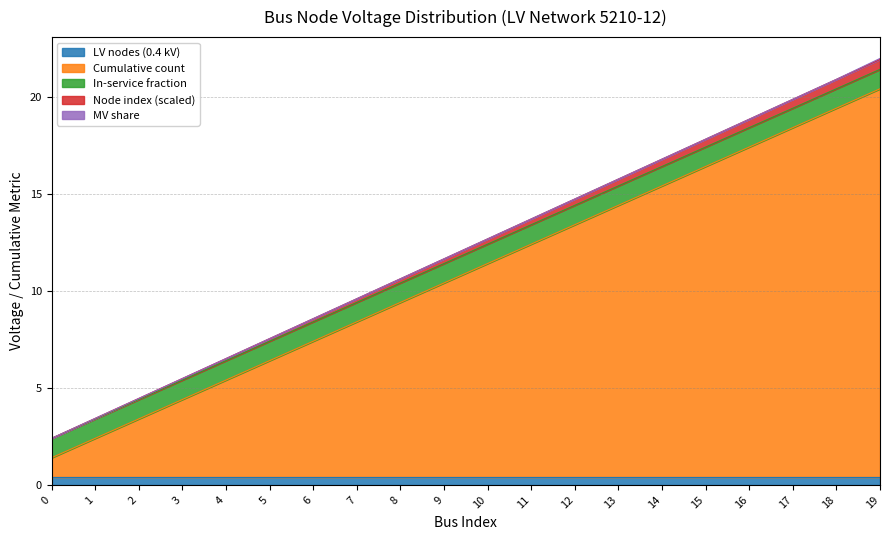

What is the value of the Cumulative count point at the 18th from the left?

18.0